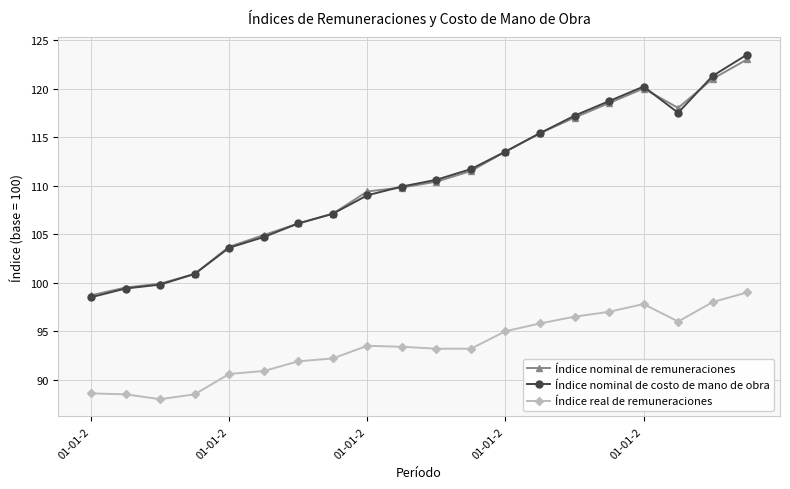

Does the chart have visible grid lines?

Yes